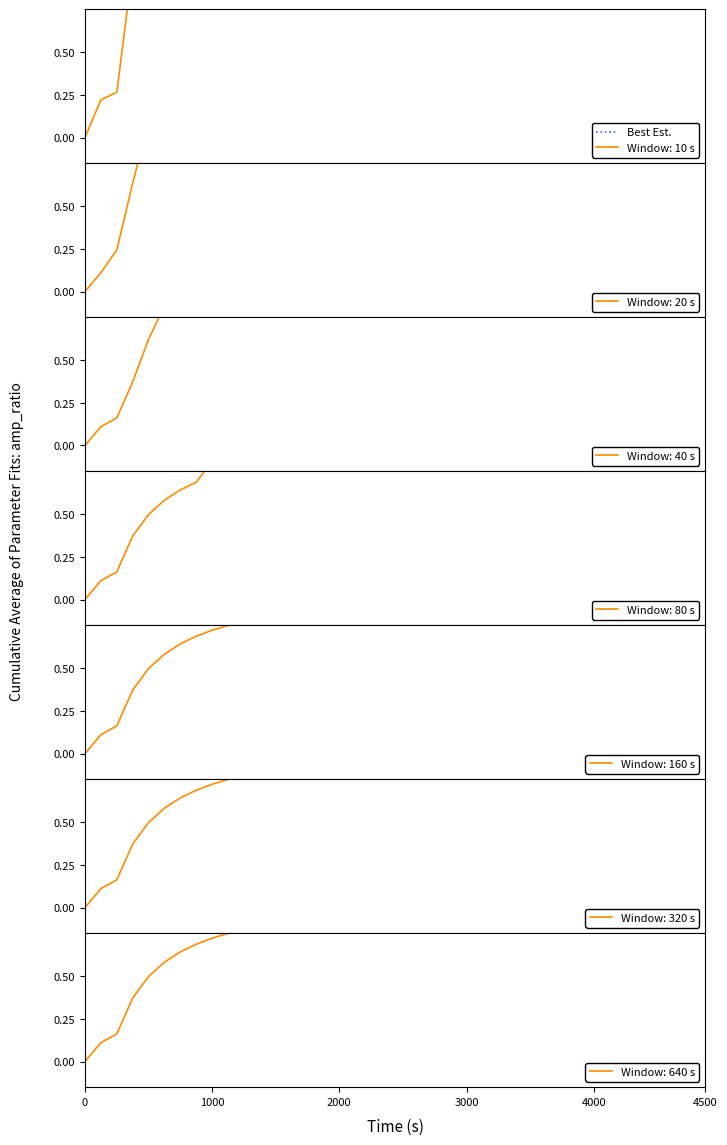

Reading left to right, what are all the values shown in this chart?

0.0	0.2	0.3	1.0	1.0	1.0	1.0	1.0	1.0	1.0	1.0	1.0	1.0	1.0	1.0	1.0	1.0	1.0	1.0	1.0	1.0	1.0	1.0	1.0	1.0	1.0	1.0	1.0	1.0	1.0	1.0	1.0	1.0	1.0	1.0	1.0	1.0	1.0	1.0	1.0